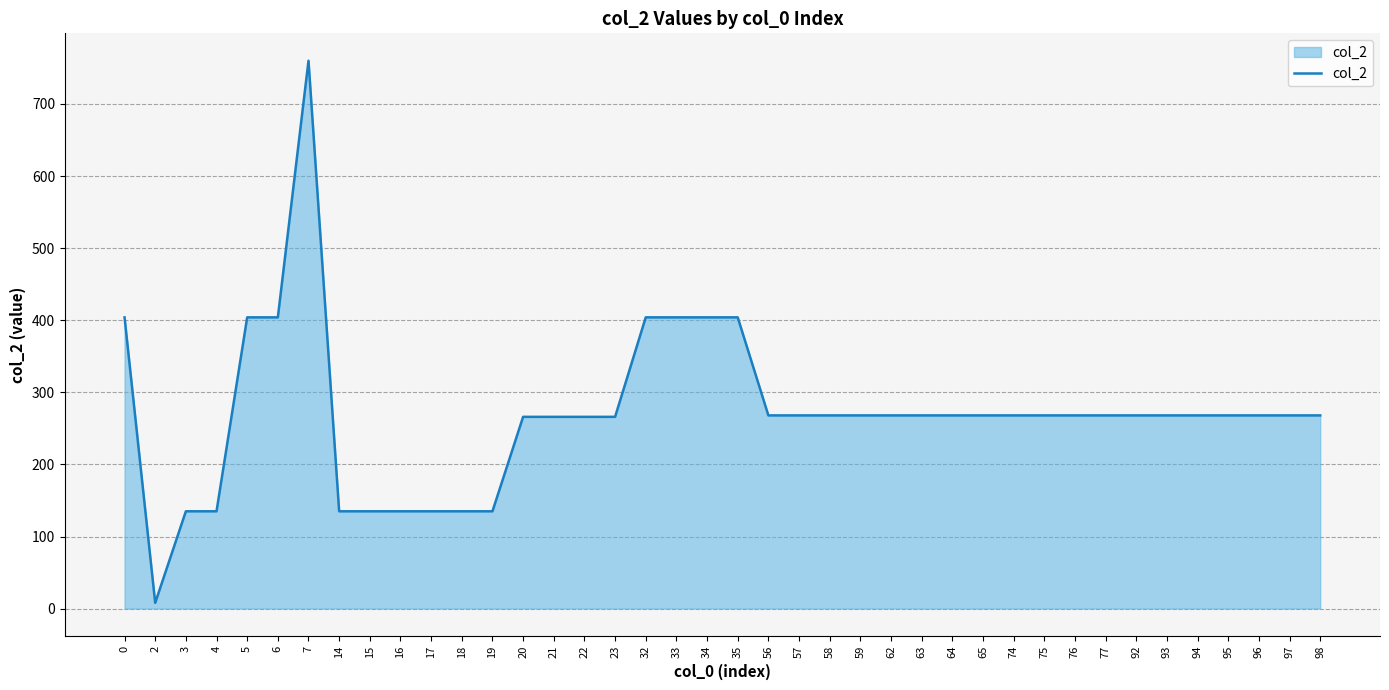

What is the ratio of the value at 56 to the value at 59?

1.0